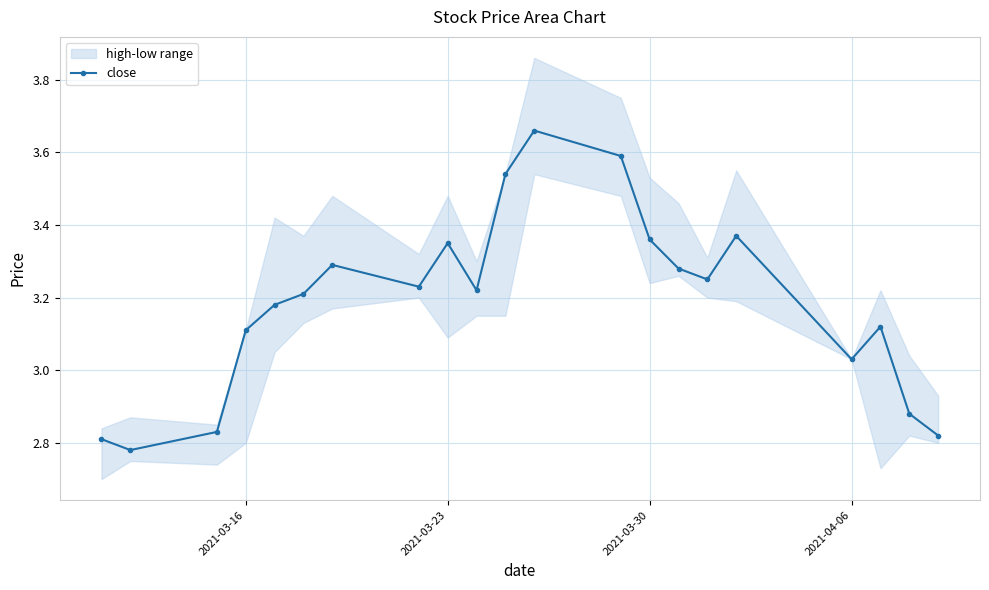

What is the sum of all values?

66.9